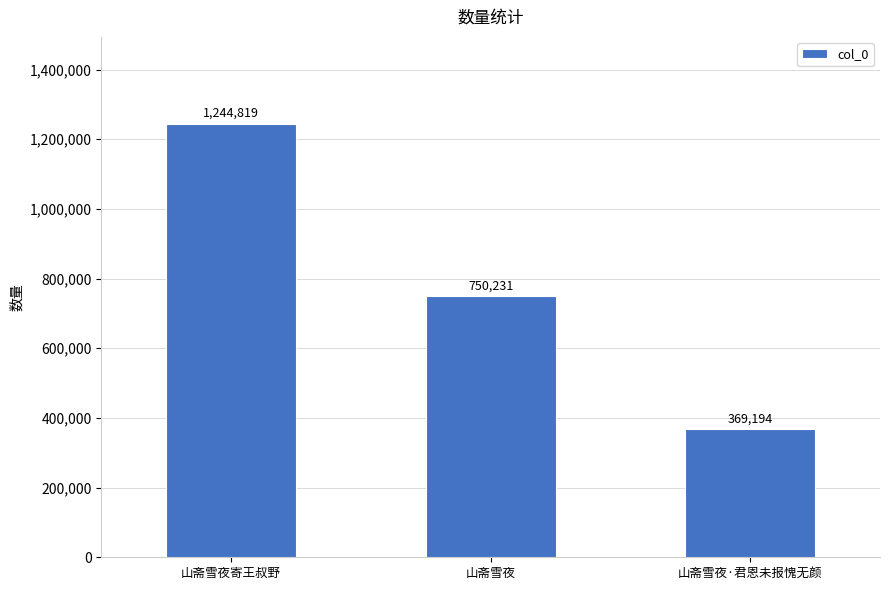

What is the greatest value displayed?

1244819